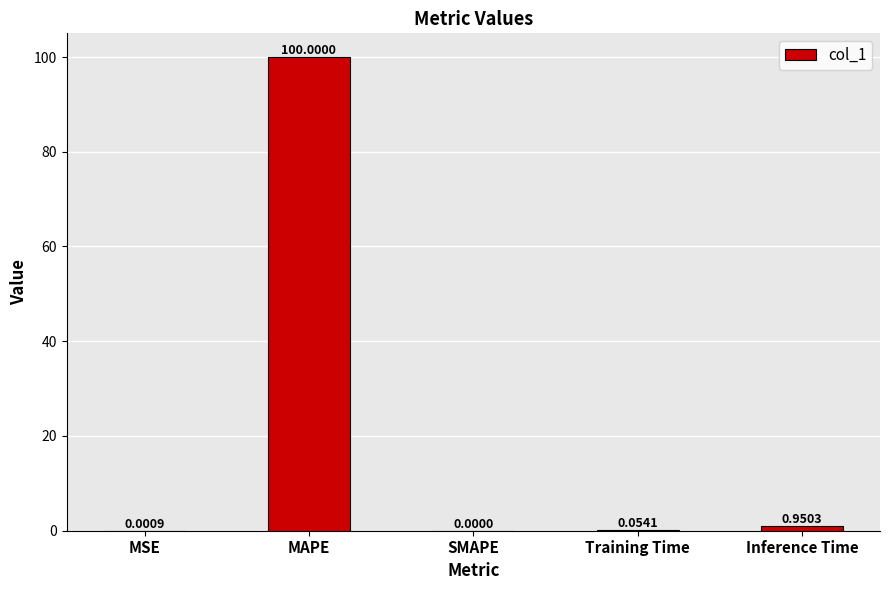

What is the change in value from Training Time to Inference Time?

+0.9